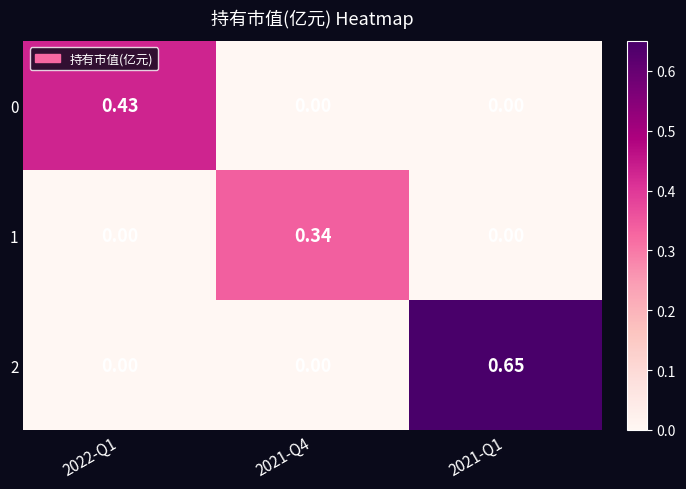

Which category has the lowest value across all series?

2021-Q4